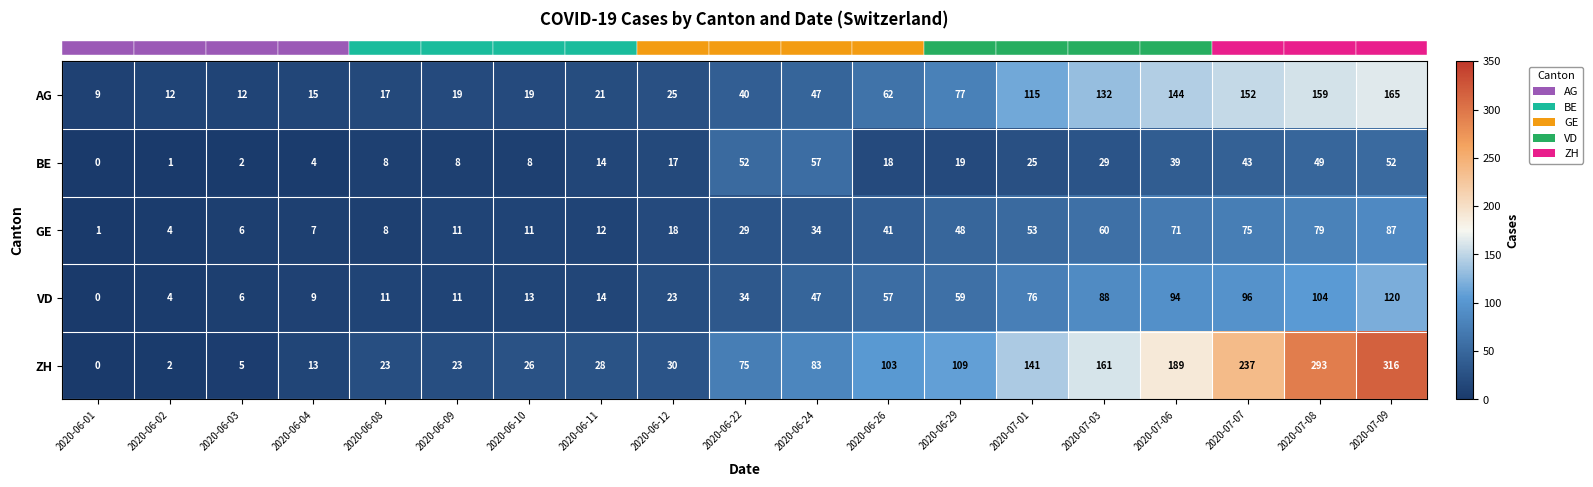

Which series changed the most between 2020-06-10 and 2020-06-22?

ZH